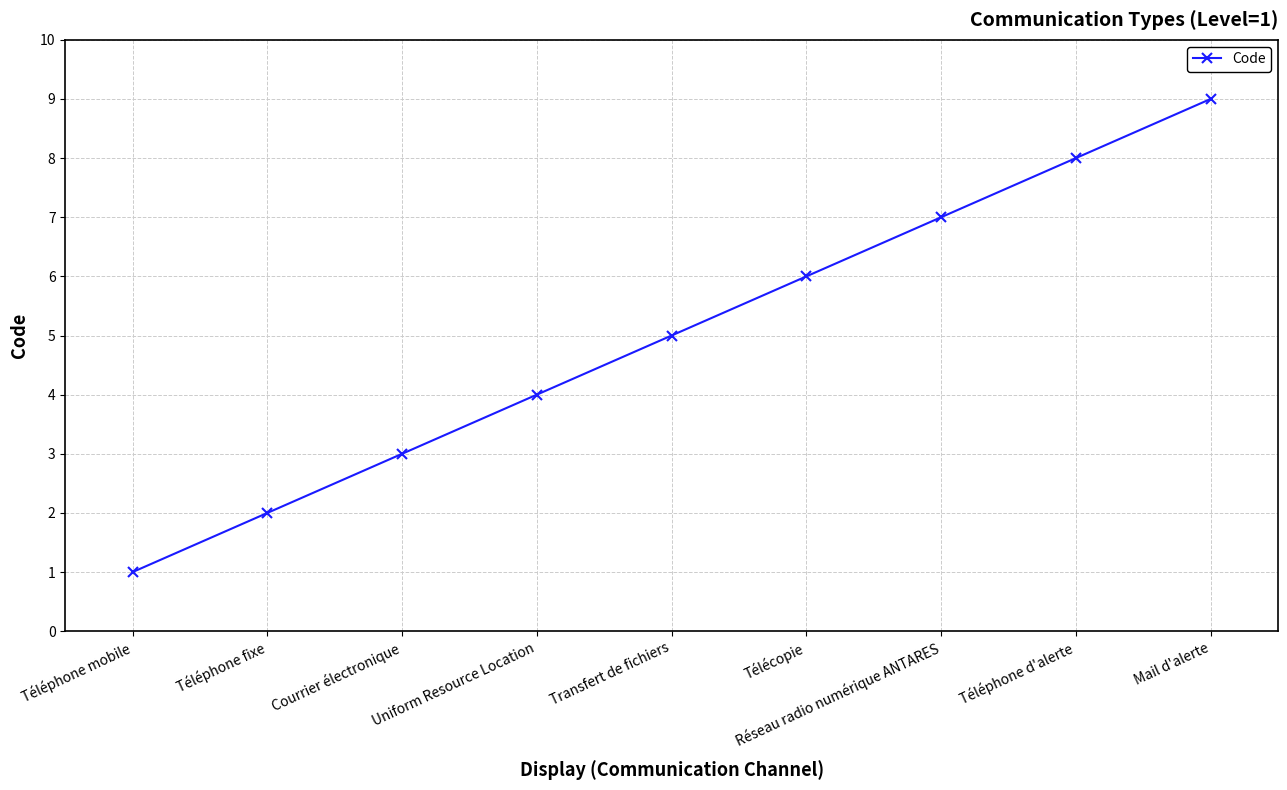

The value at Télécopie is 10. True or false?

False